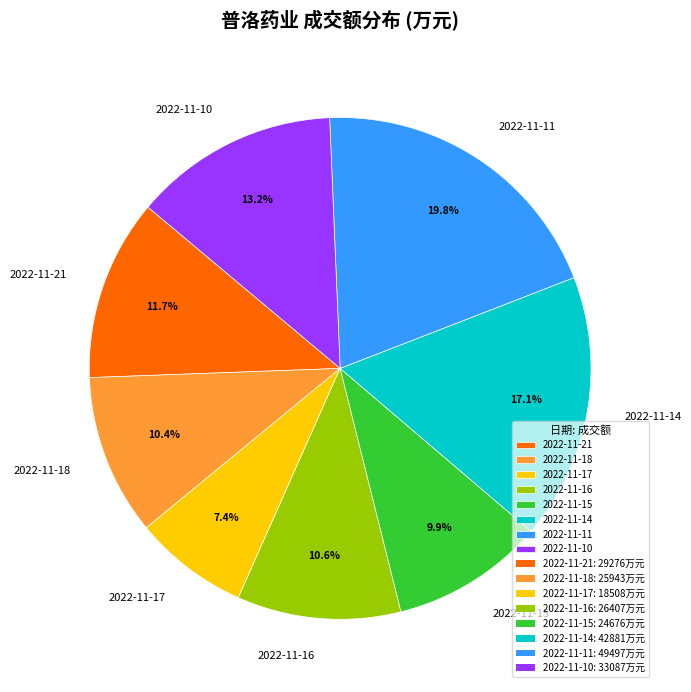

What percentage is NOT represented by 2022-11-21?

88.3%